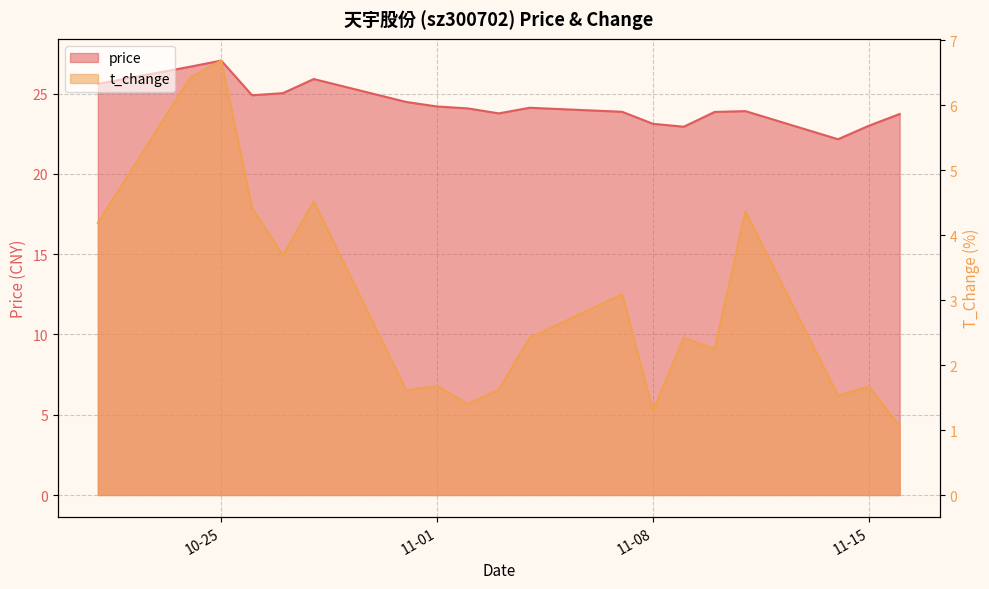

True or false: price and t_change cross at least once.

False